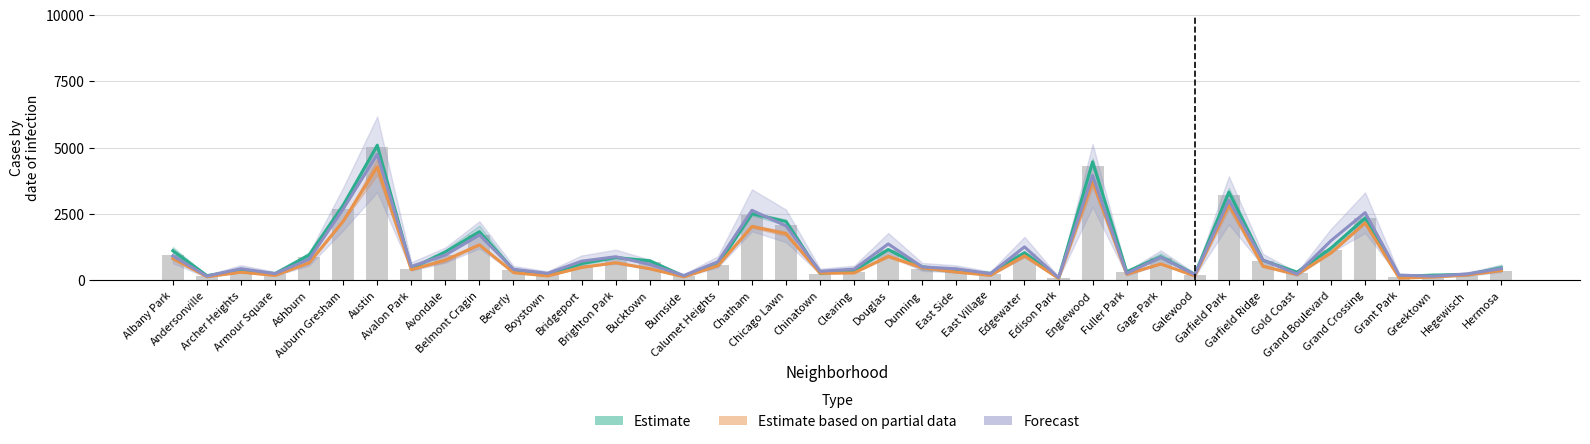

Does the chart contain stacked bars?

No